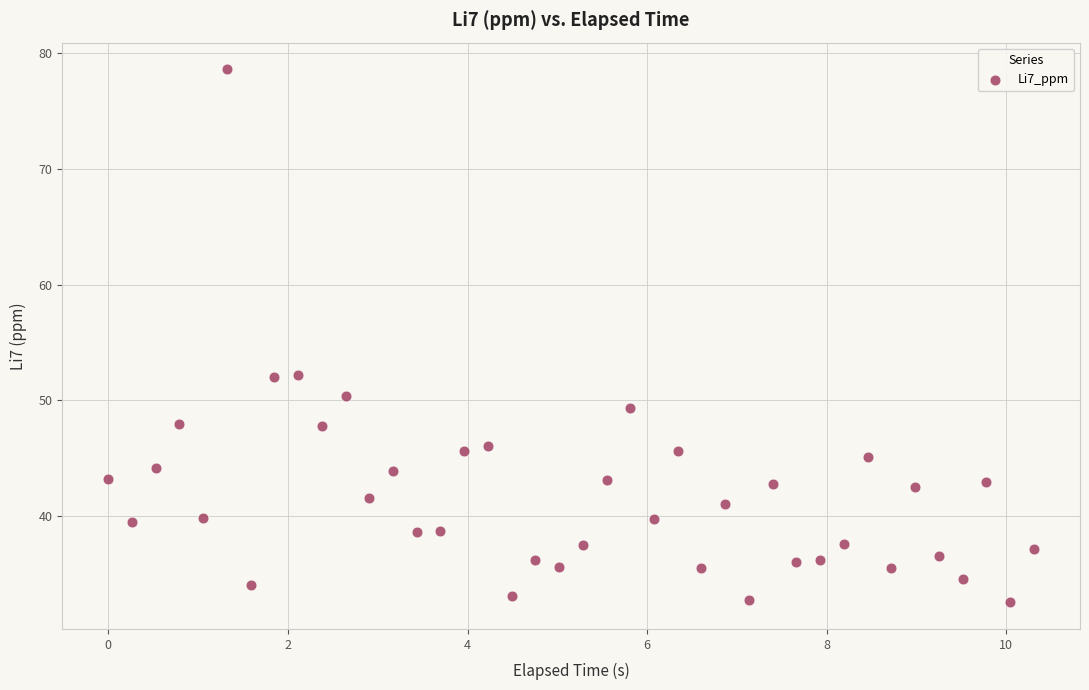

Count the number of points in this scatter plot.

40